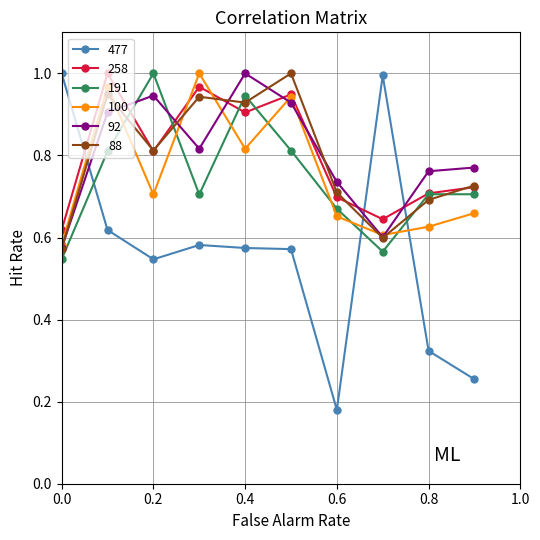

How many interior local peaks does the 100 series have?

3